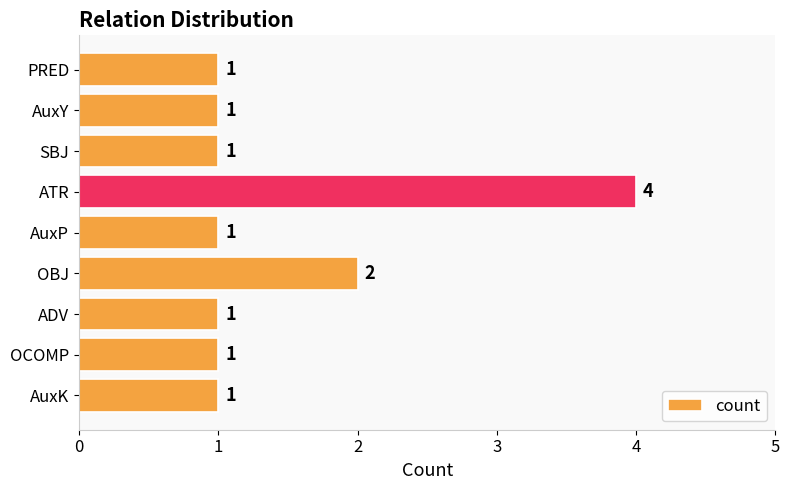

Reading top to bottom, extract all data points from this chart.

PRED=1	AuxY=1	SBJ=1	ATR=4	AuxP=1	OBJ=2	ADV=1	OCOMP=1	AuxK=1